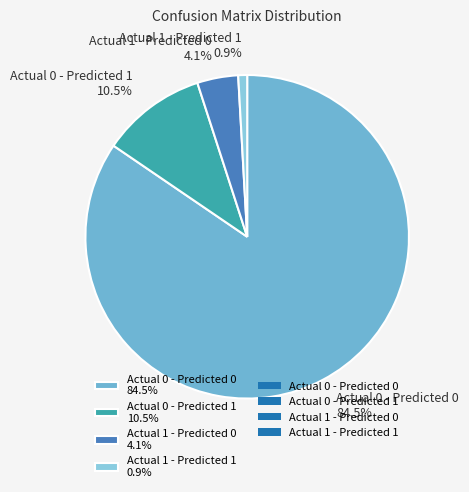

True or false: Actual 1 - Predicted 0 accounts for 4% of the total.

True